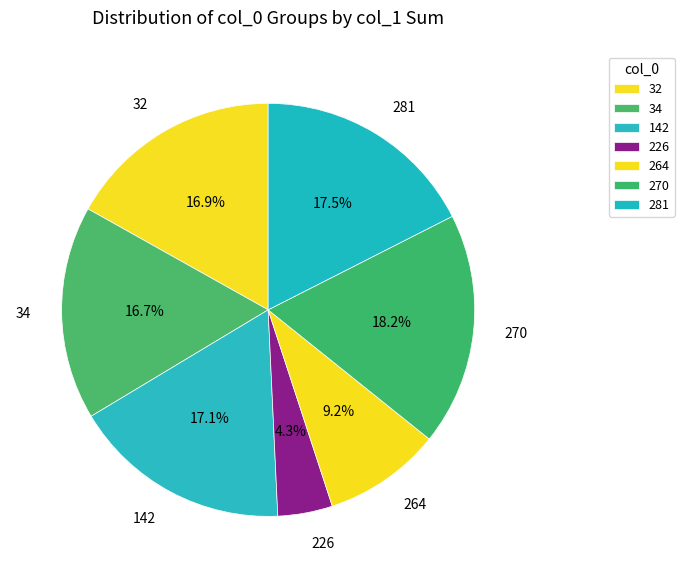

Is there a majority slice in this chart?

No